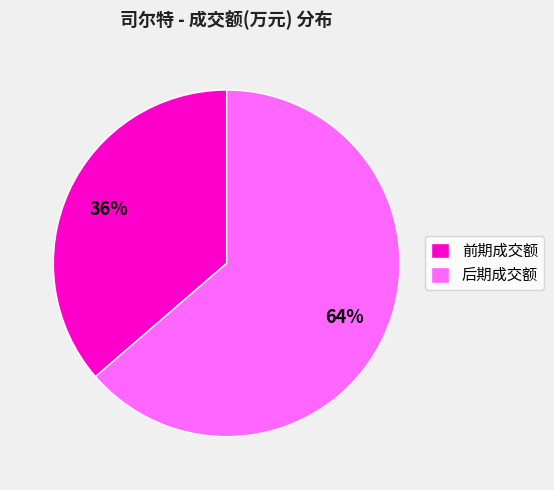

Count the number of slices in the pie.

2